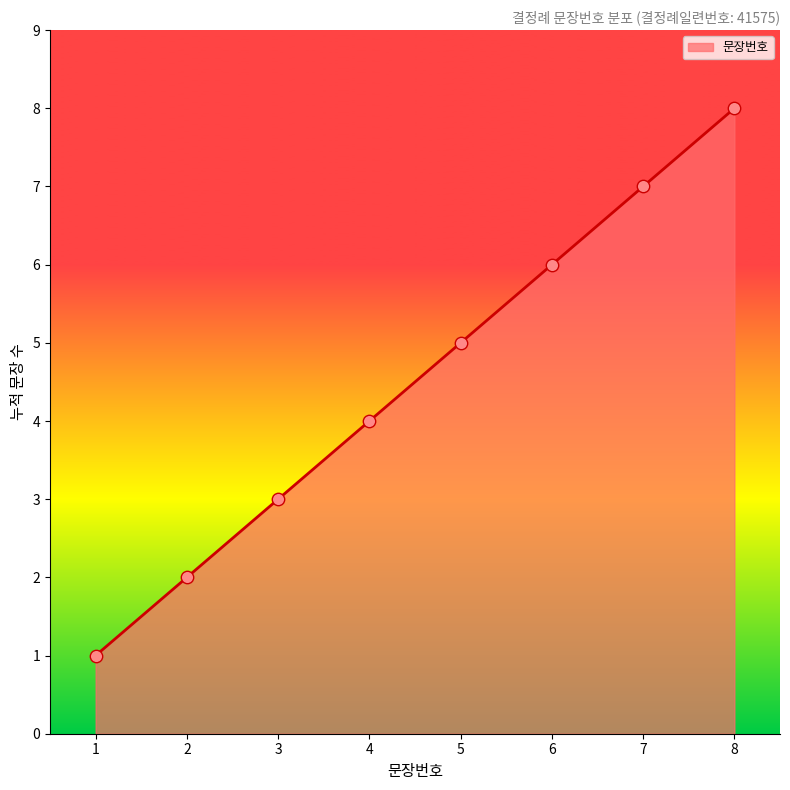

Which has a higher value, 1 or 4?

4